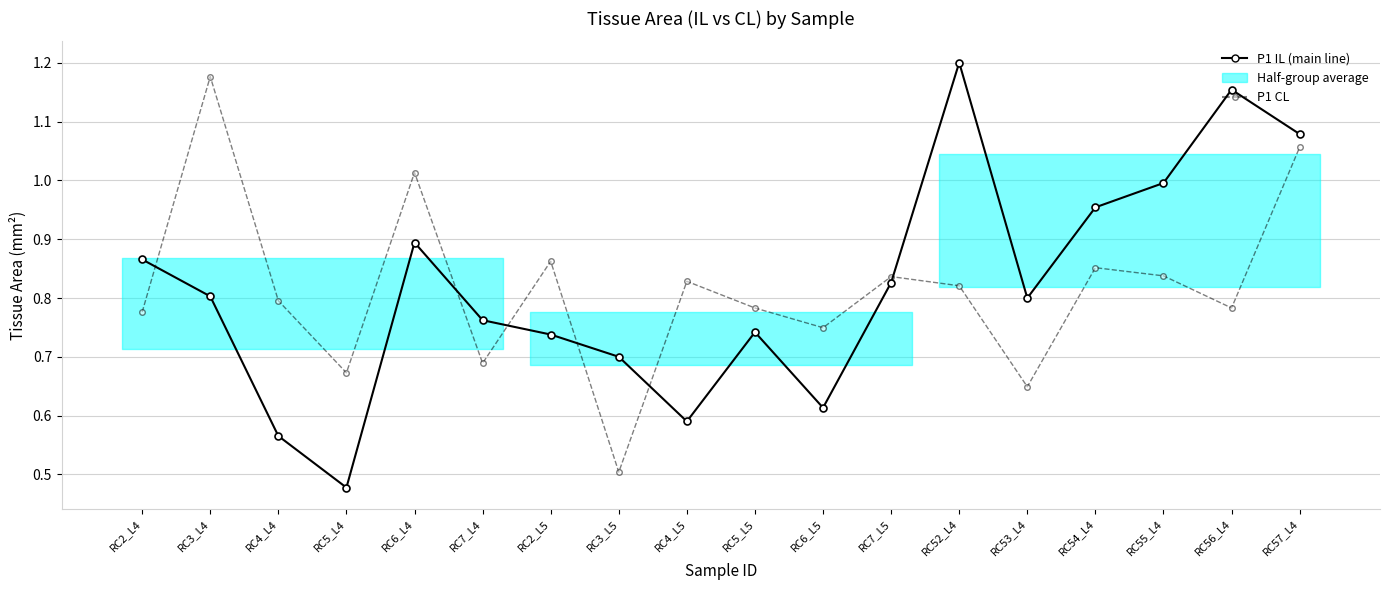

What is the difference between the highest and lowest values at RC6_L4?

0.1